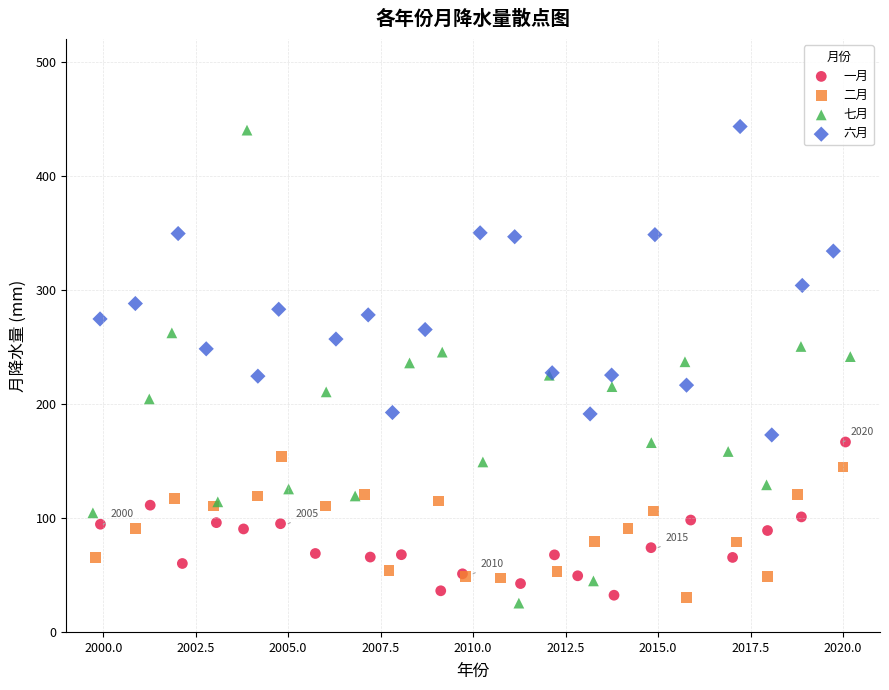

Which series has the widest spread of Y values?

七月